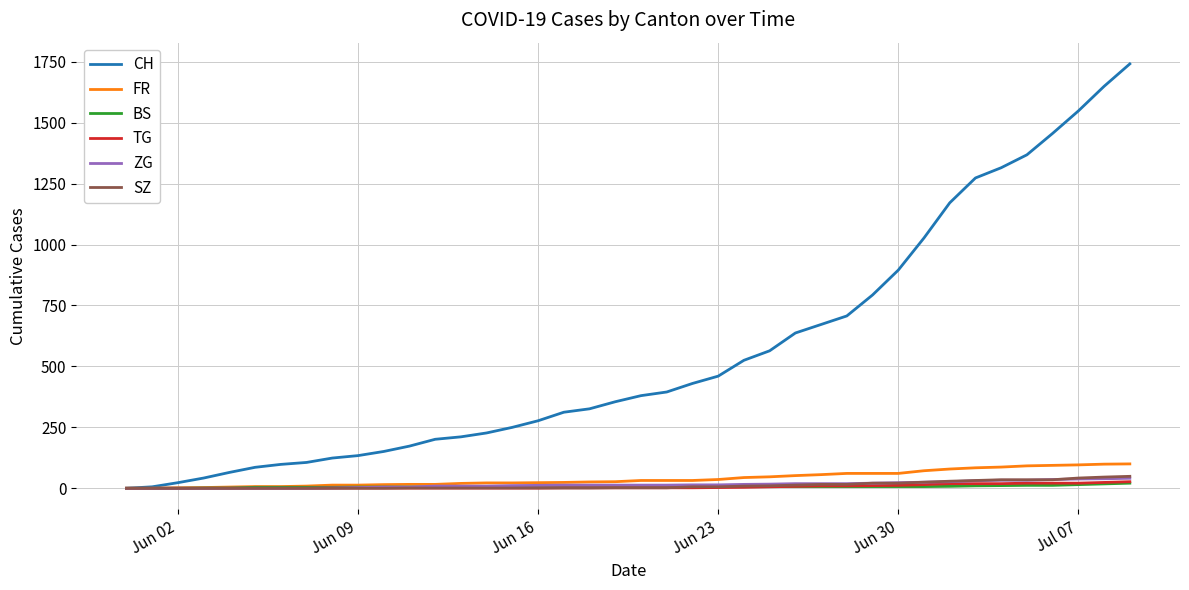

Which series has the widest spread of values?

CH